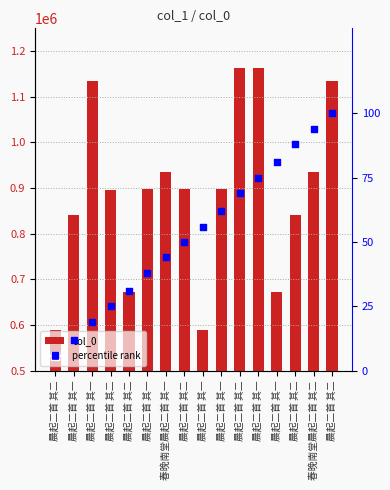

At how many categories does at least one series exceed 577503?

16